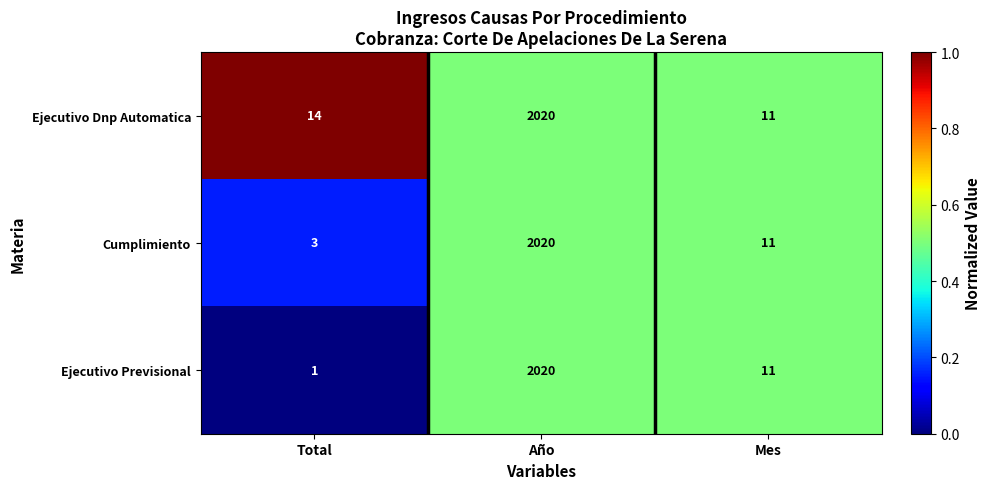

Count the number of data series in this chart.

3